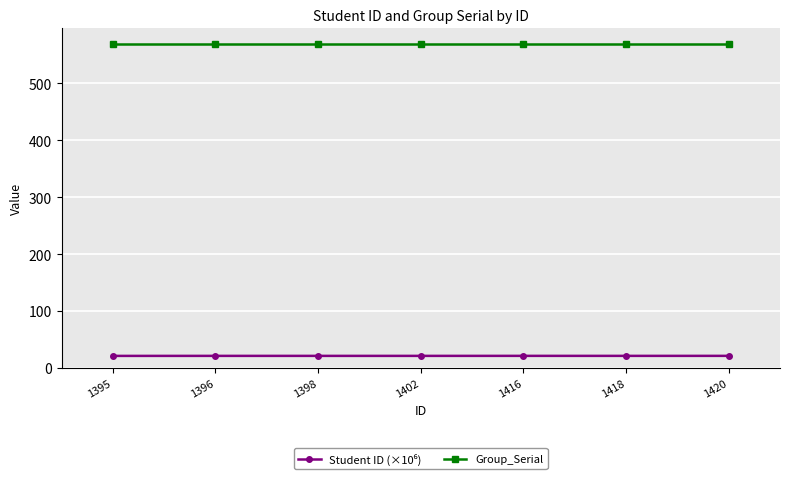

Is it true that Group_Serial equals 828.2 at 1418?

False